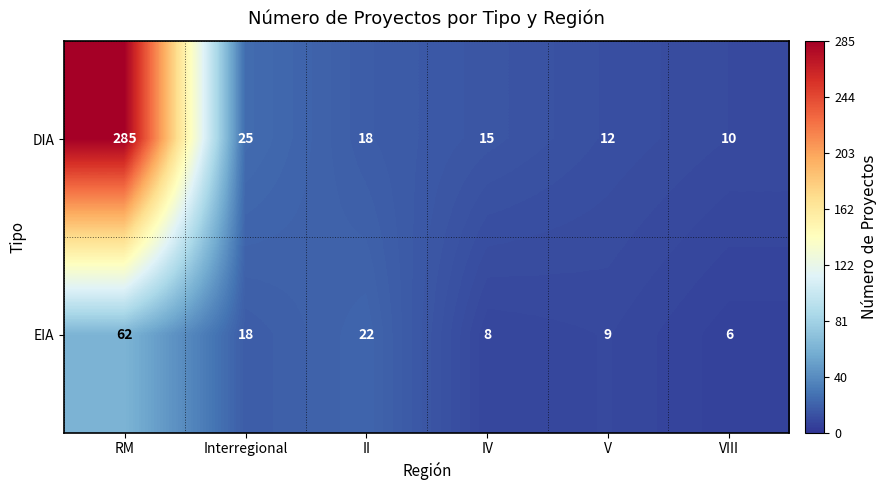

Which series has the widest spread of values?

DIA